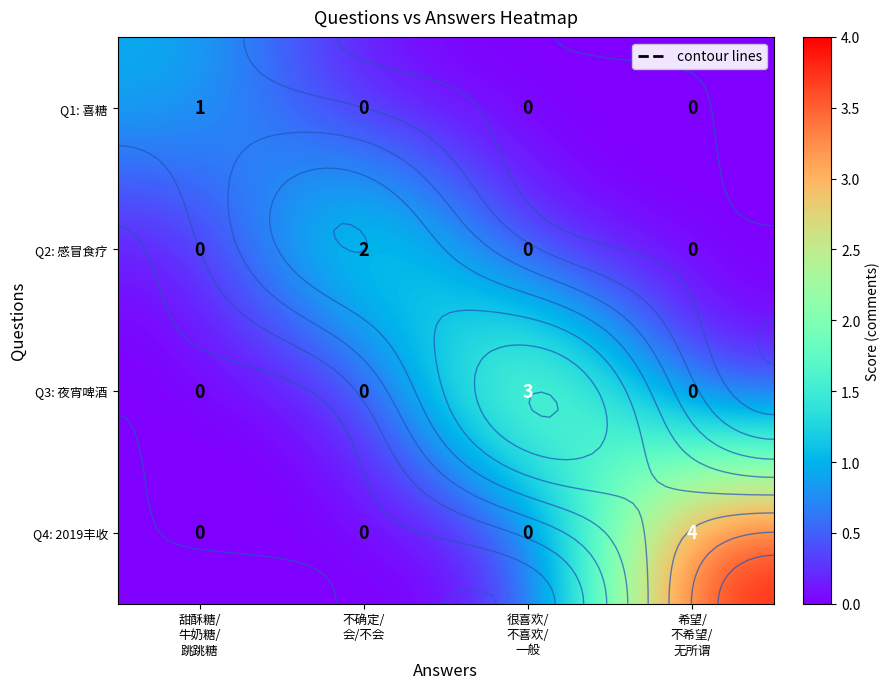

Count the Q1: 喜糖 values in the range 0 to 1.

4